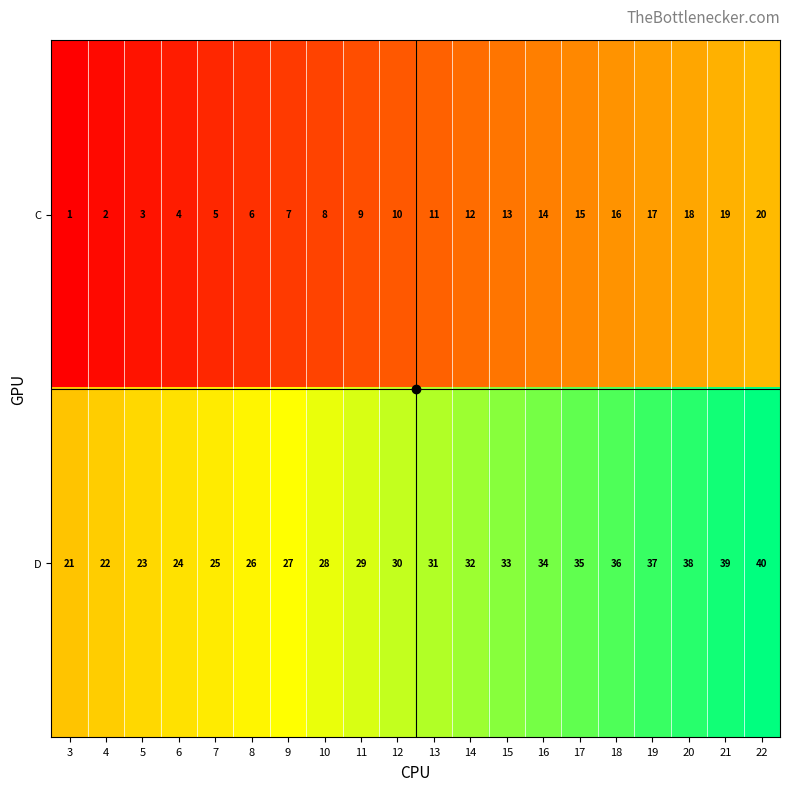

At how many categories does at least one series exceed 15?

20